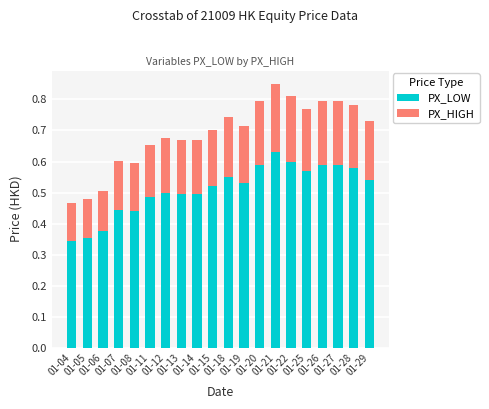

At 01-07, list the series in order from smallest to largest.

PX_HIGH, PX_LOW